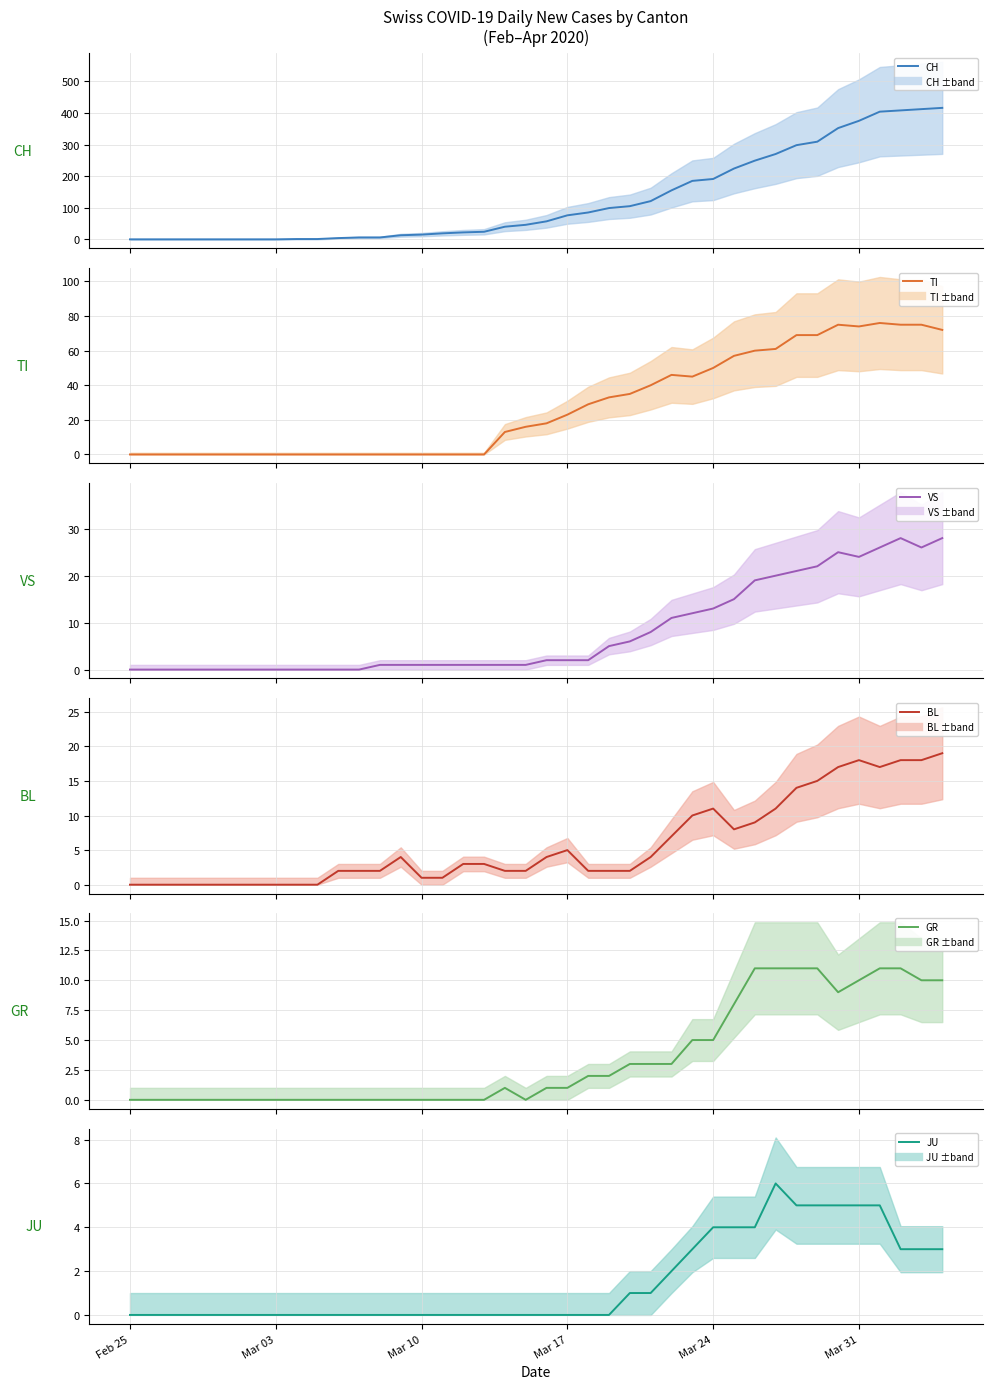

What is the difference between the maximum and minimum values in the BL mean series?

19